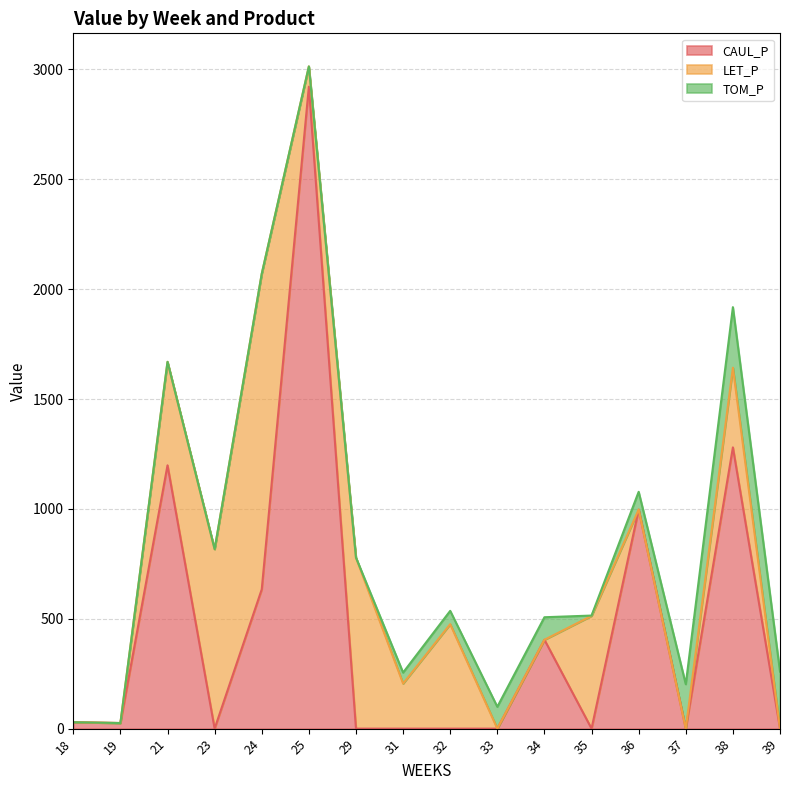

What is the difference between the second highest and minimum values in the LET_P series?

816.8